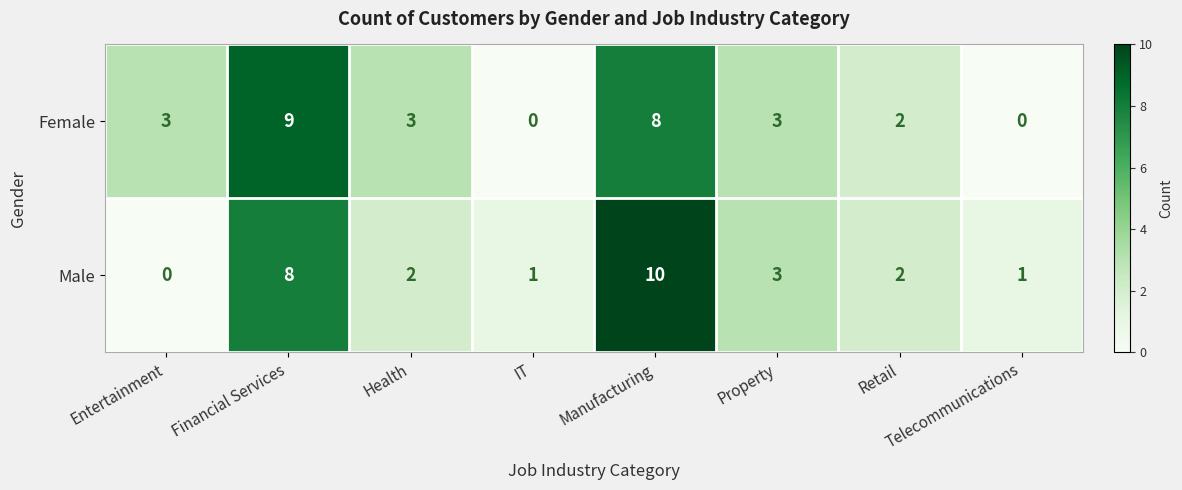

The value of Female at Property is 3. True or false?

True